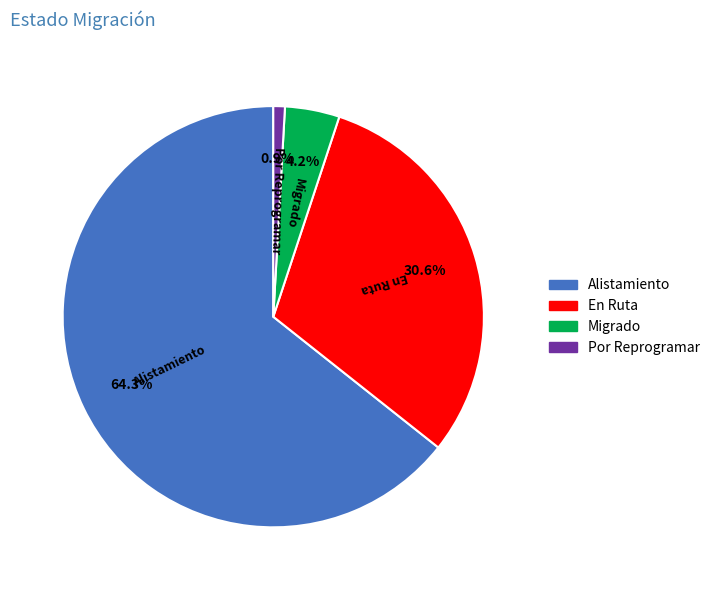

Which has a higher value, En Ruta or Migrado?

En Ruta